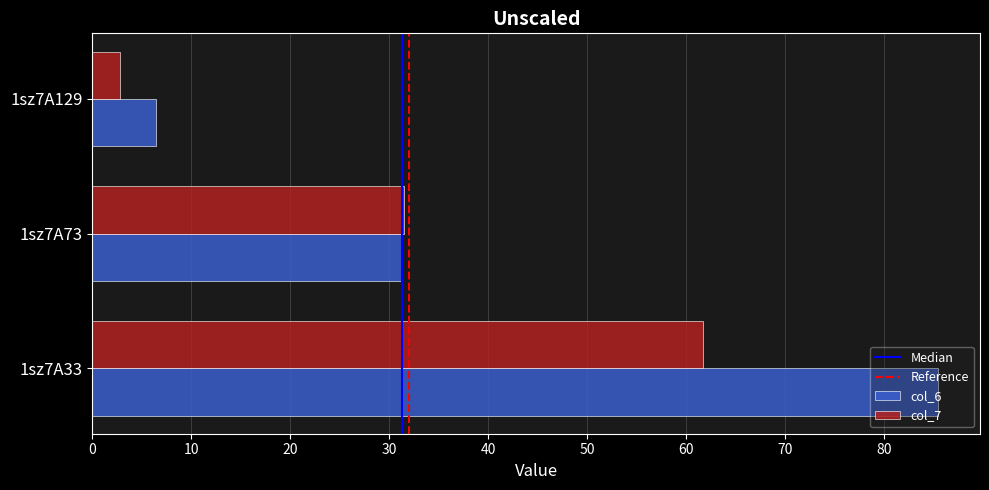

What is the highest value of the col_7 series?

61.7